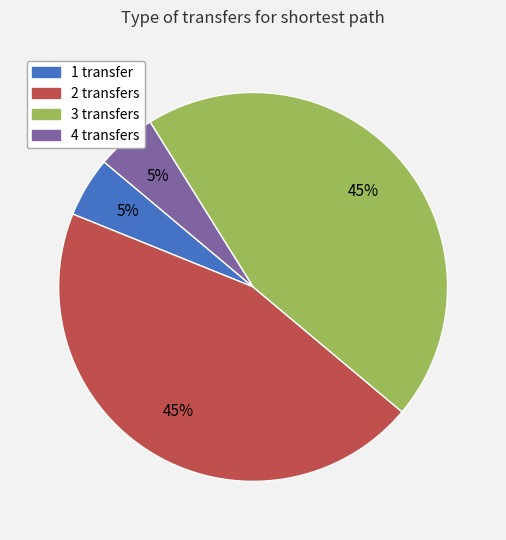

How many segments does this pie chart have?

4